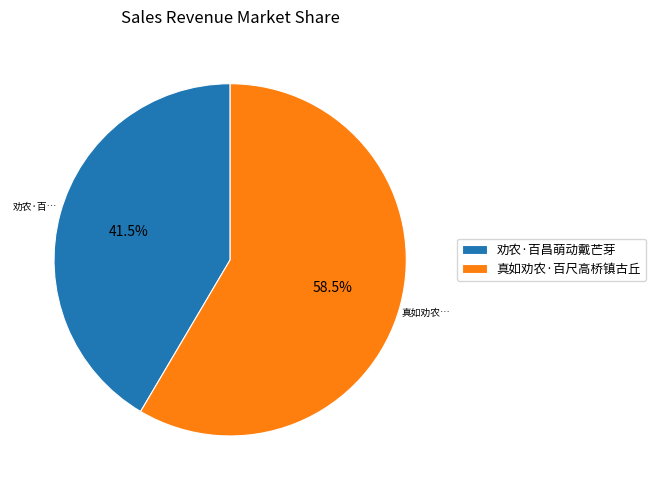

Is the sum of 真如劝农·百尺高桥镇古丘 and 劝农·百昌萌动戴芒芽 greater than half?

Yes